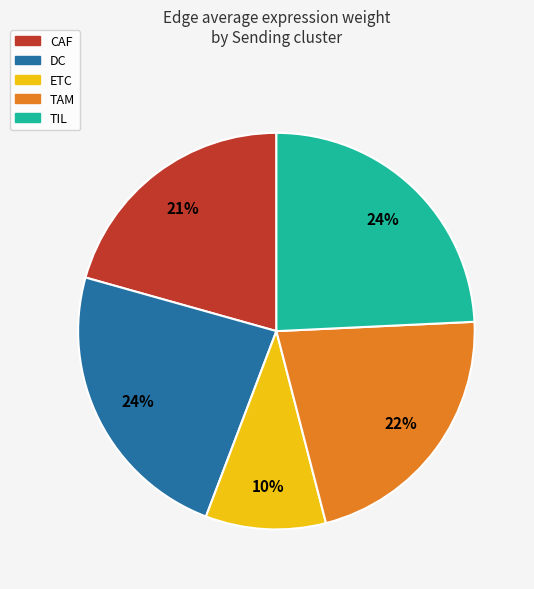

Count the number of slices in the pie.

5